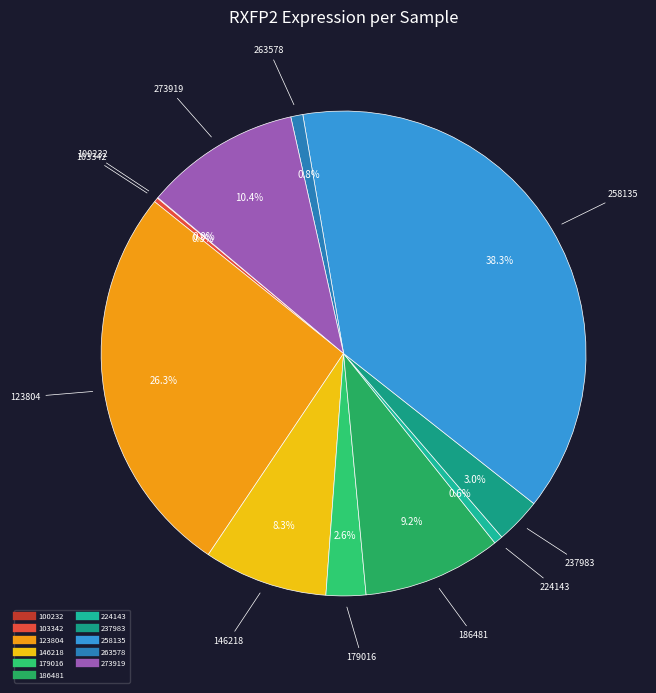

To the nearest percent, what is the average slice percentage?

9%